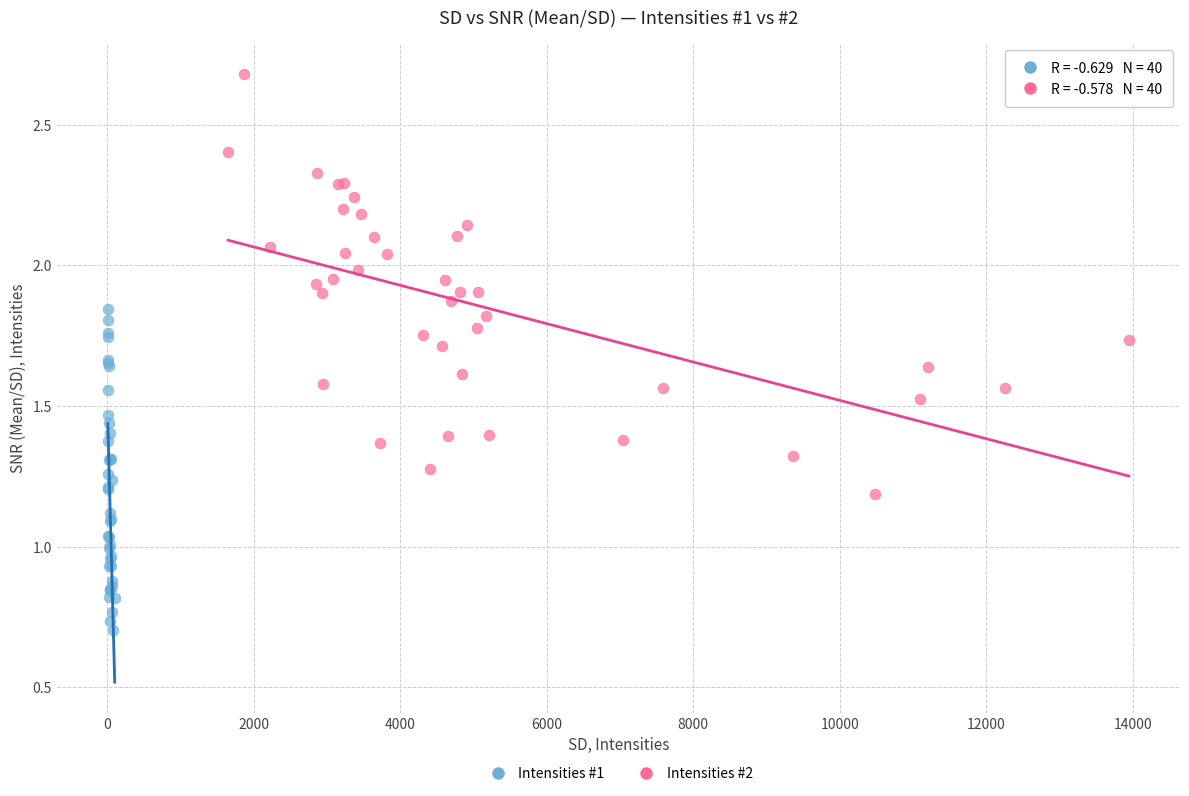

Which series reaches the maximum Y coordinate?

Intensities #2